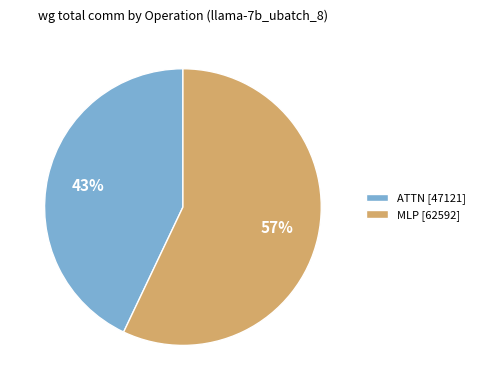

Approximately how many times larger is the value at ATTN [47121] compared to MLP [62592]?

0.8